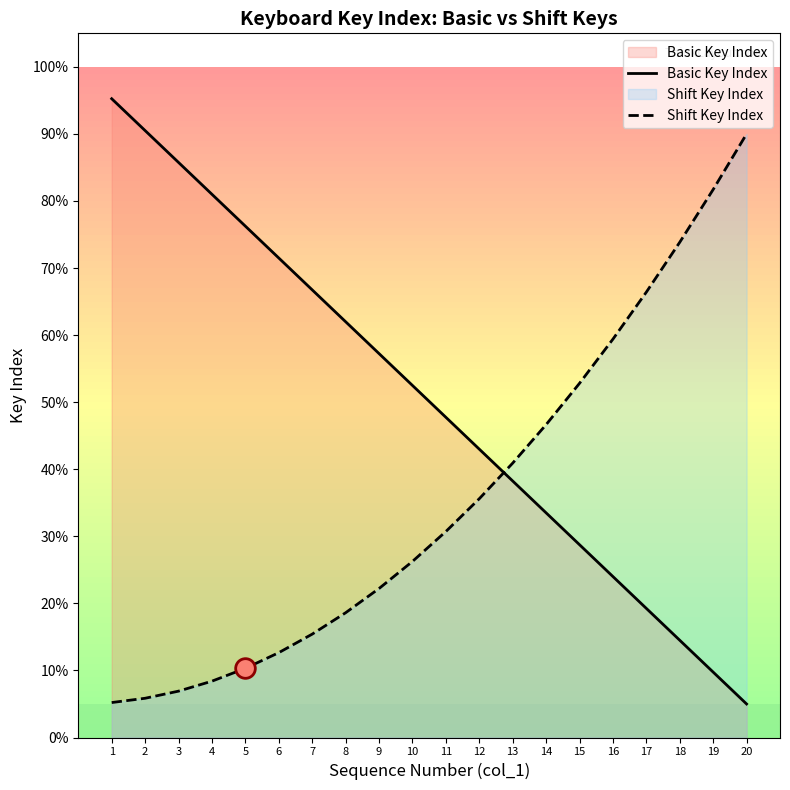

At how many categories does at least one series exceed 5?

20